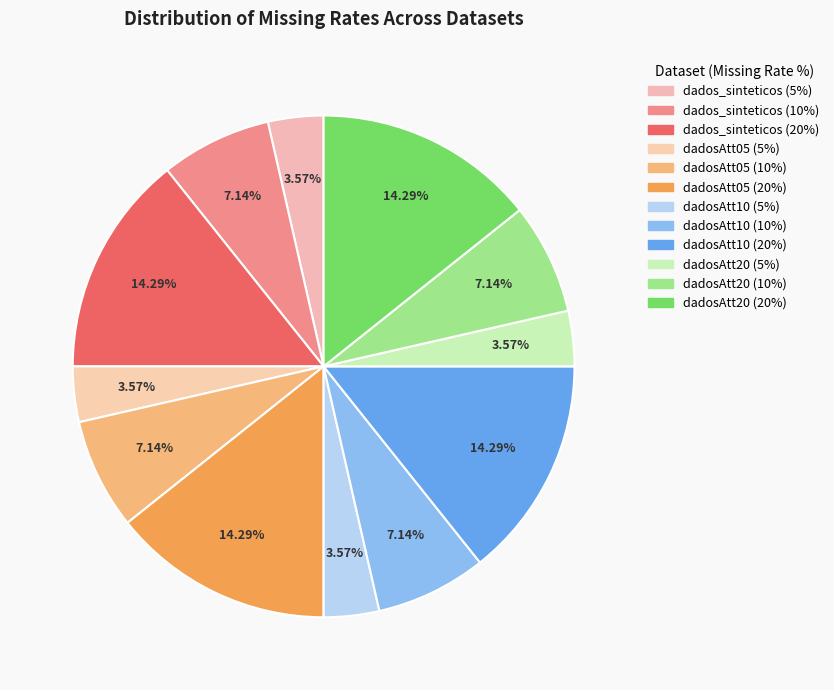

The dados_sinteticos (5%) slice represents 10% of the pie. True or false?

False